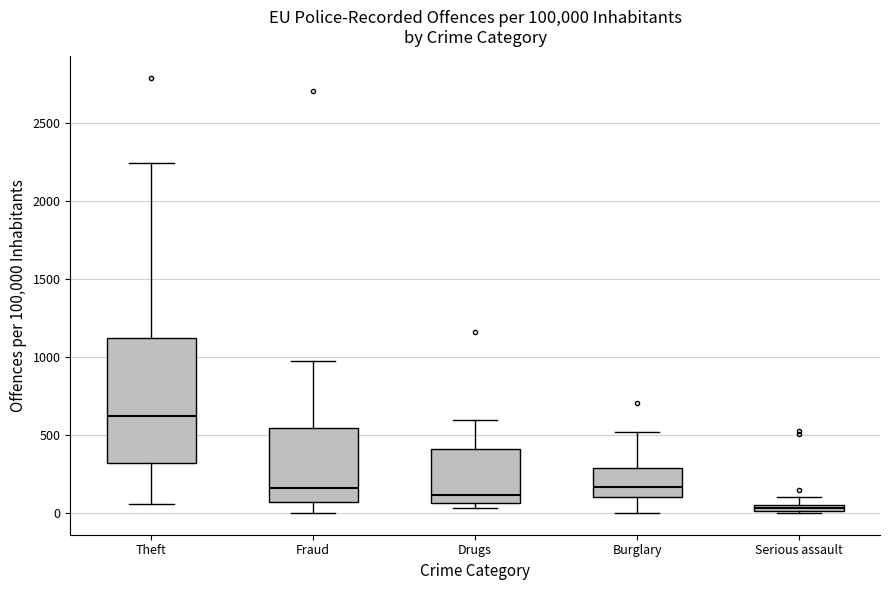

Where is the upper edge of the box for Burglary on the y-axis? The values are not printed on the chart, so give them approximately, as read against the axis.

300